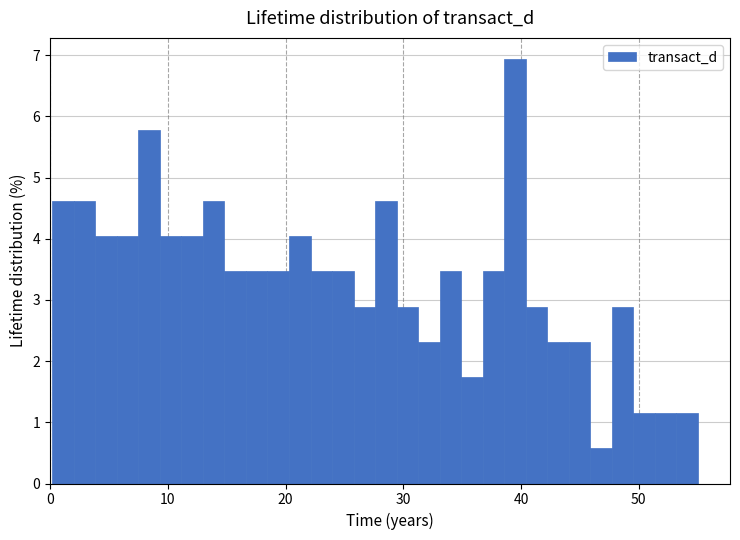

Around what value on the x-axis is the tallest bar? Give the approximate position of its centre, as read against the axis.

39